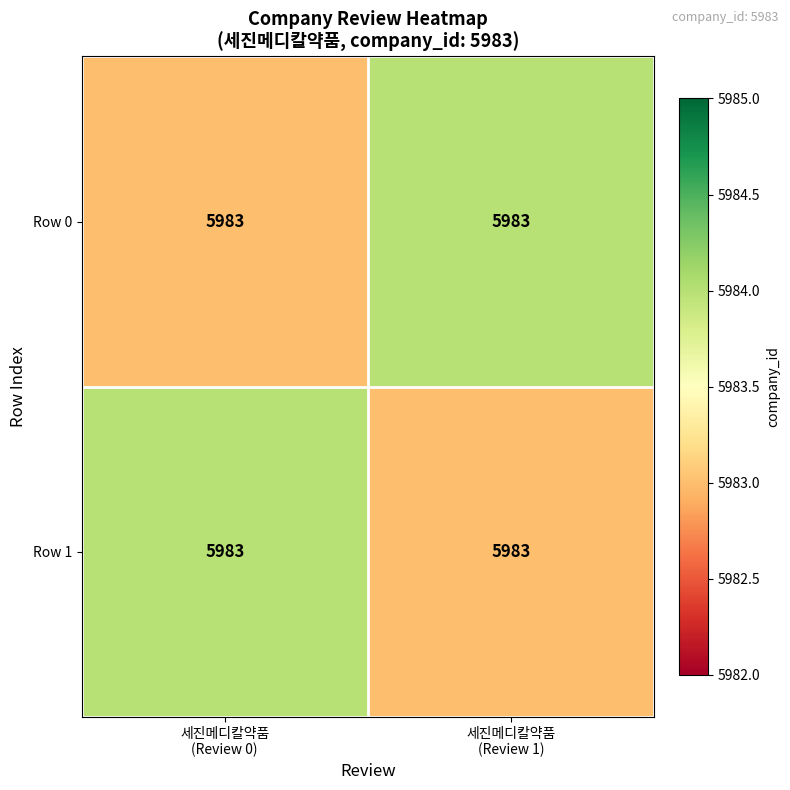

What is the average value of the Row 1 series?

5984